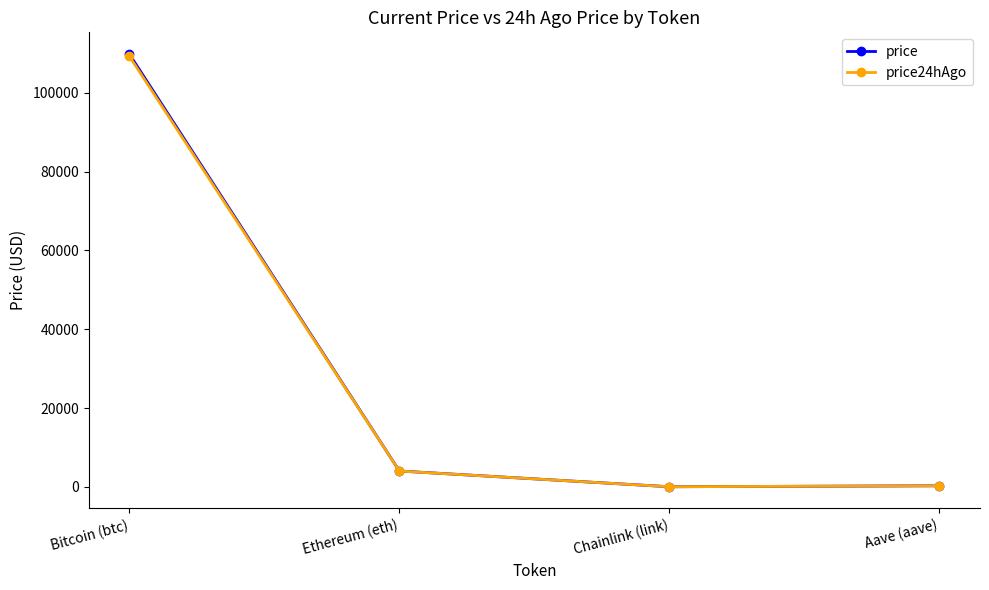

At which label does price24hAgo first exceed 4011?

Bitcoin (btc)